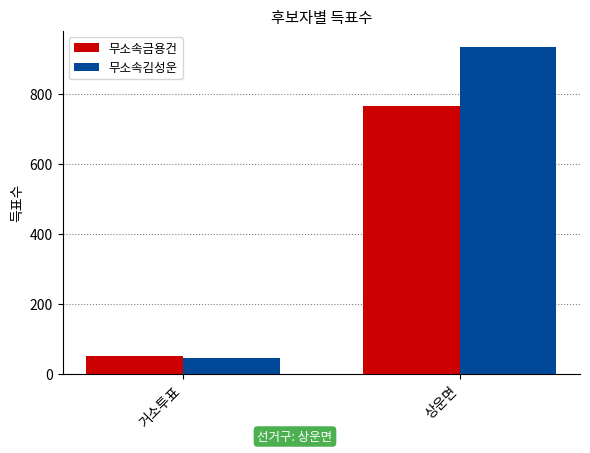

How many data points does each series have?

2